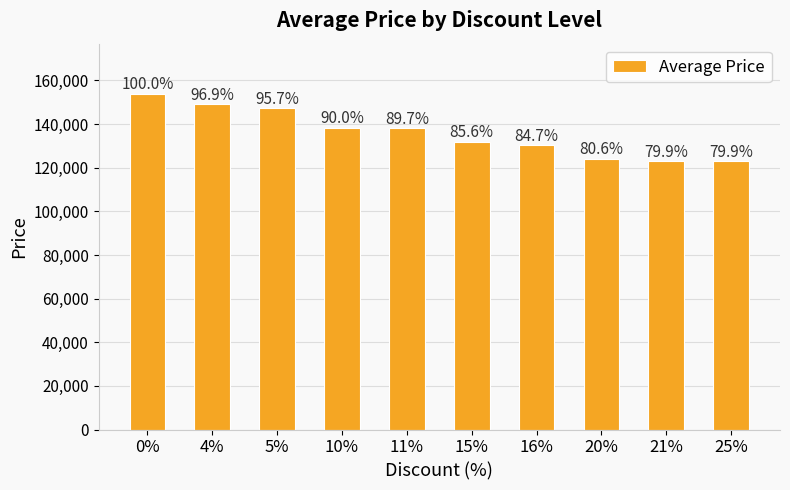

How many bars are there in total?

10